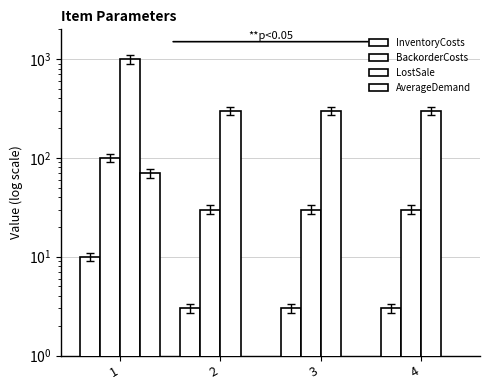

Which category has the highest value across all series?

1